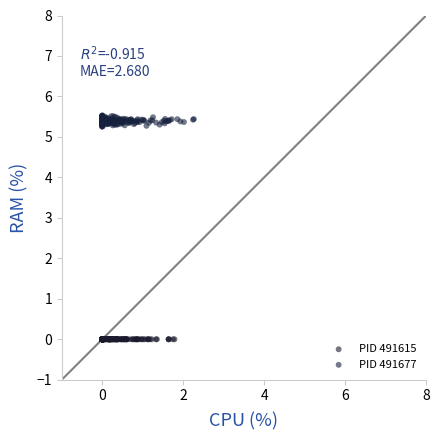

Which series reaches the maximum Y coordinate?

PID 491677